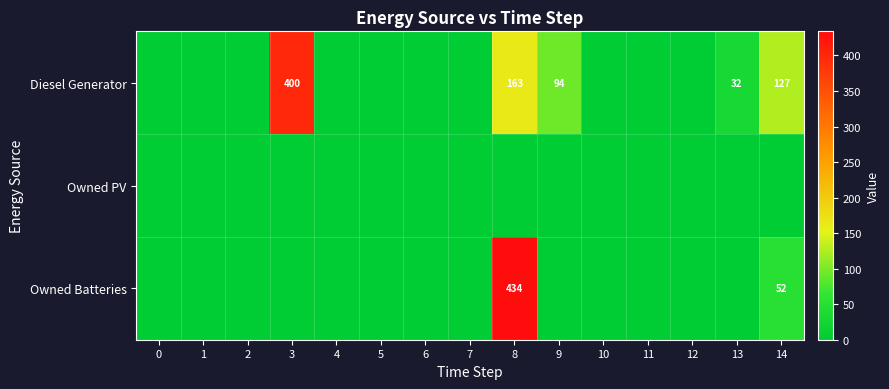

The value of Owned Batteries at 8 is 434. True or false?

True